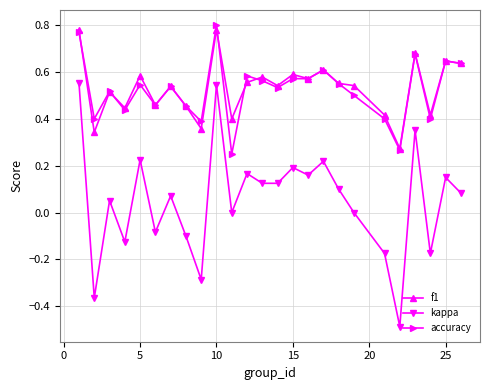

True or false: kappa and f1 cross at least once.

False